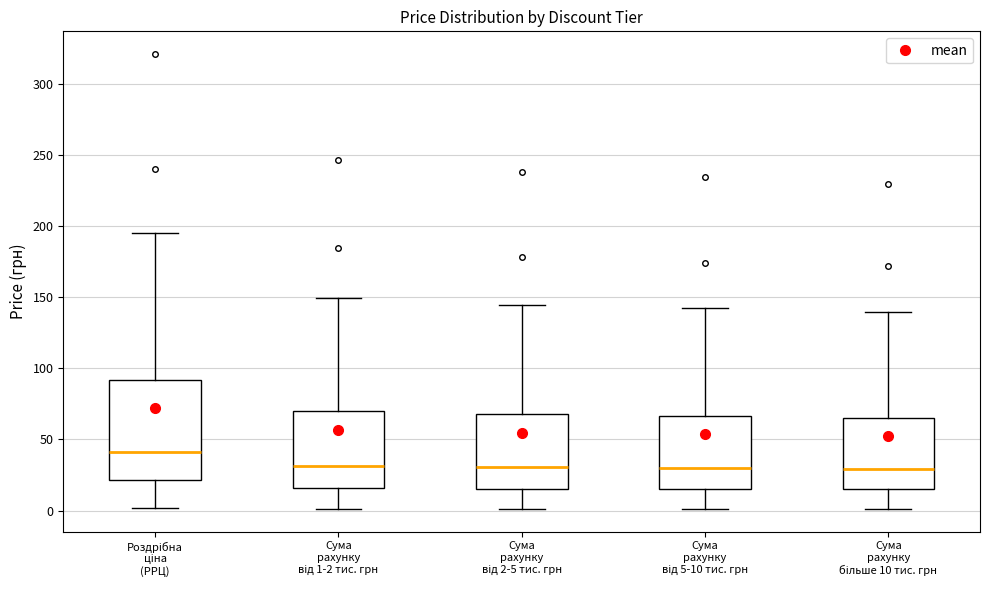

Which box is the tallest, from its lower edge to its upper edge?

Роздрібна ціна (РРЦ)